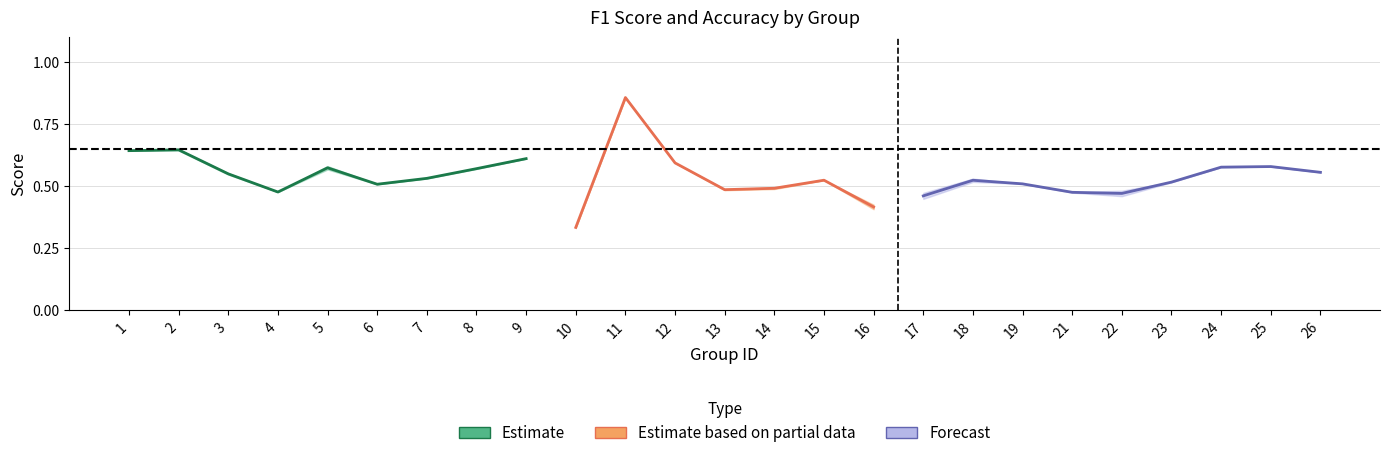

What is the maximum value shown in the chart?

0.9